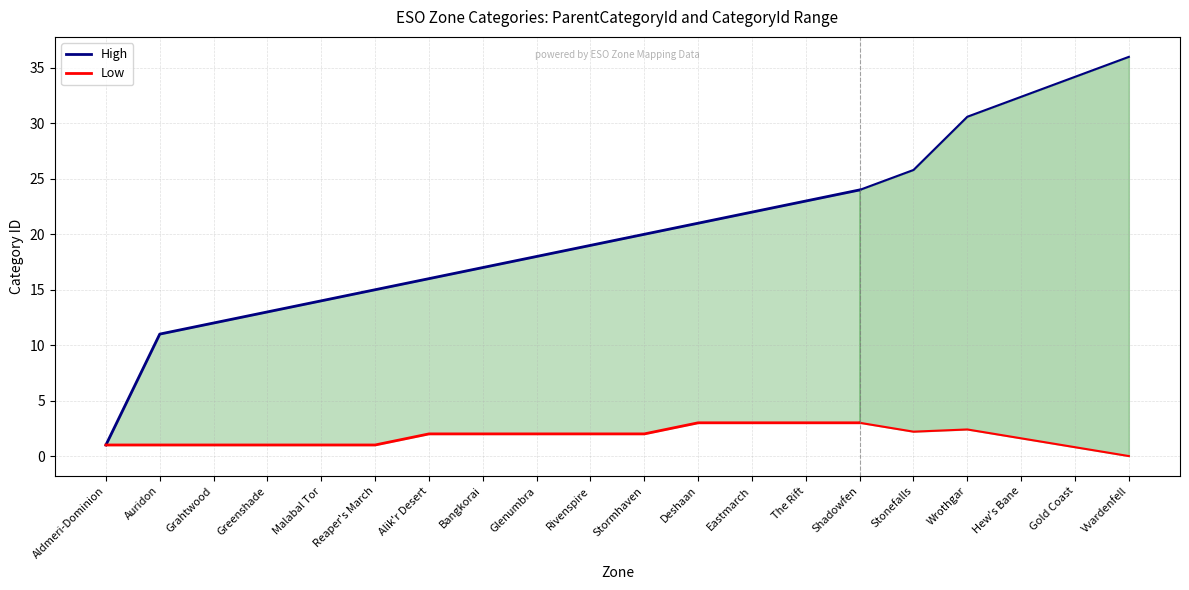

Rank the series at Reaper's March from highest to lowest value.

High, Low